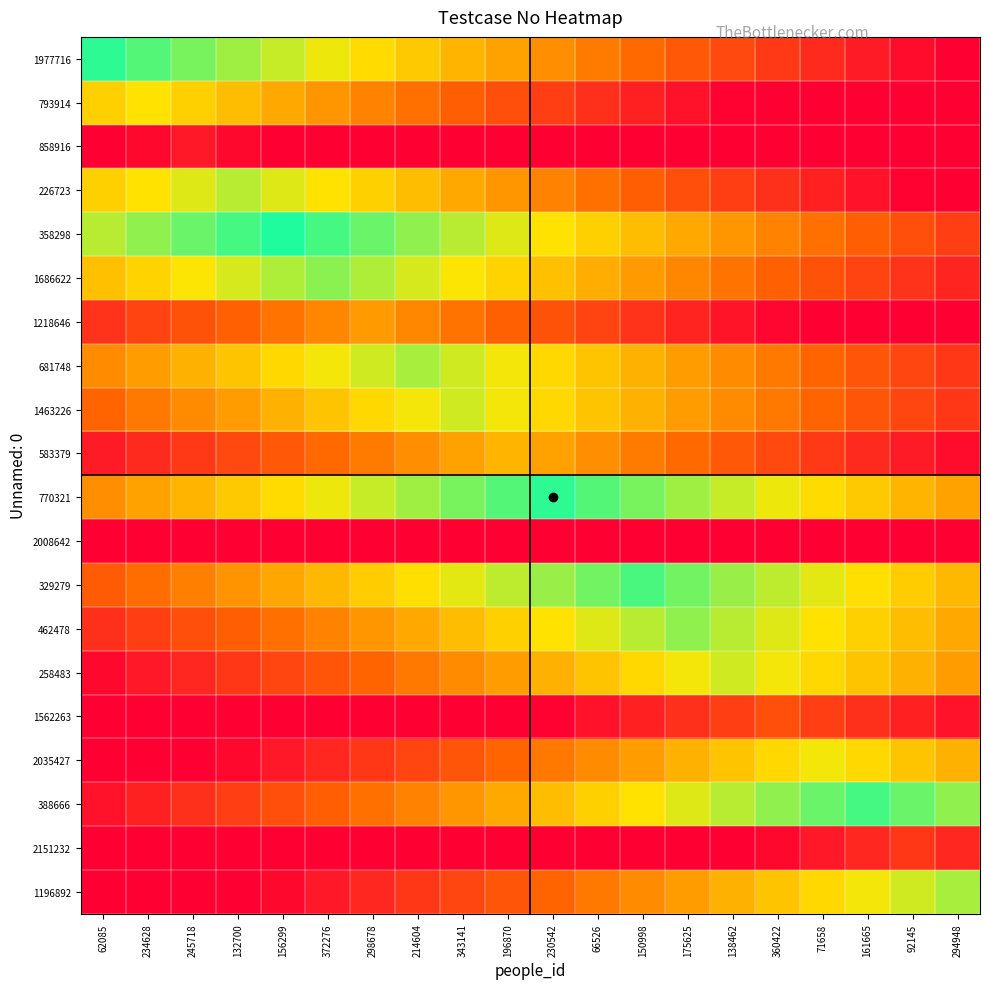

Which category has the highest value across all series?

156299